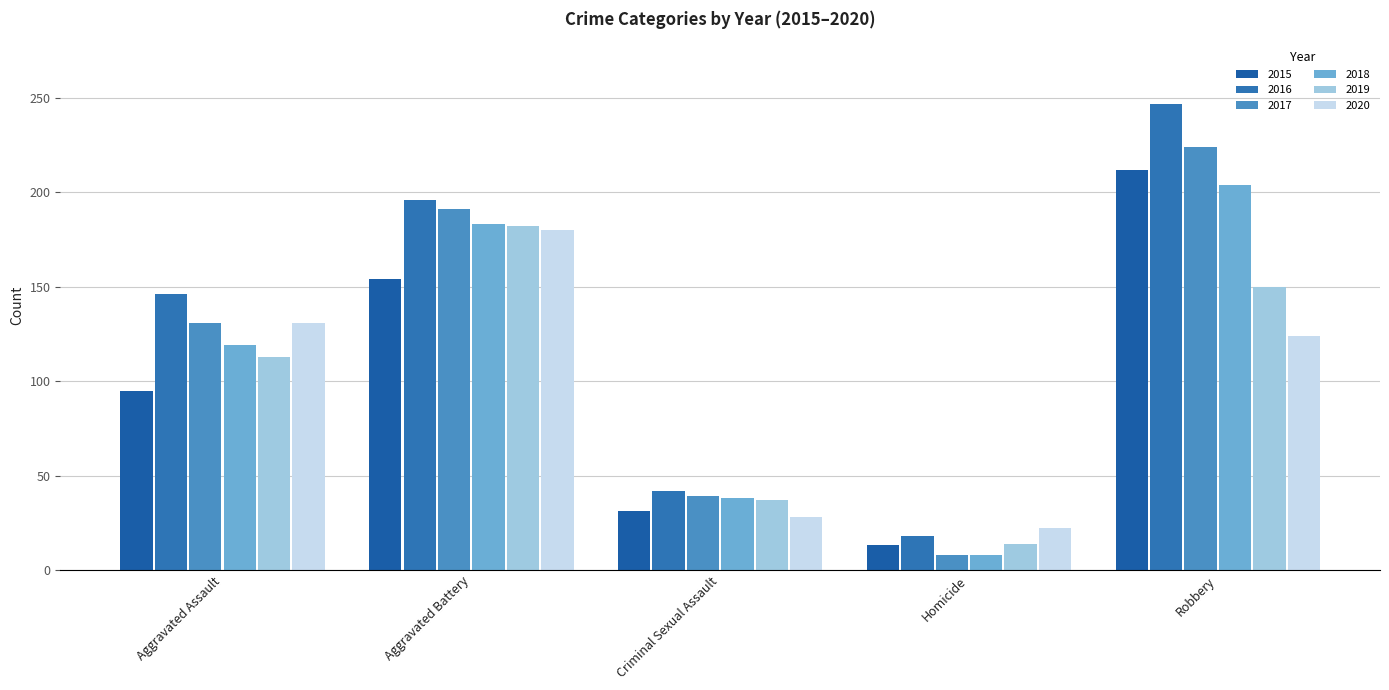

Rank the categories by 2016 value from lowest to highest.

Homicide, Criminal Sexual Assault, Aggravated Assault, Aggravated Battery, Robbery